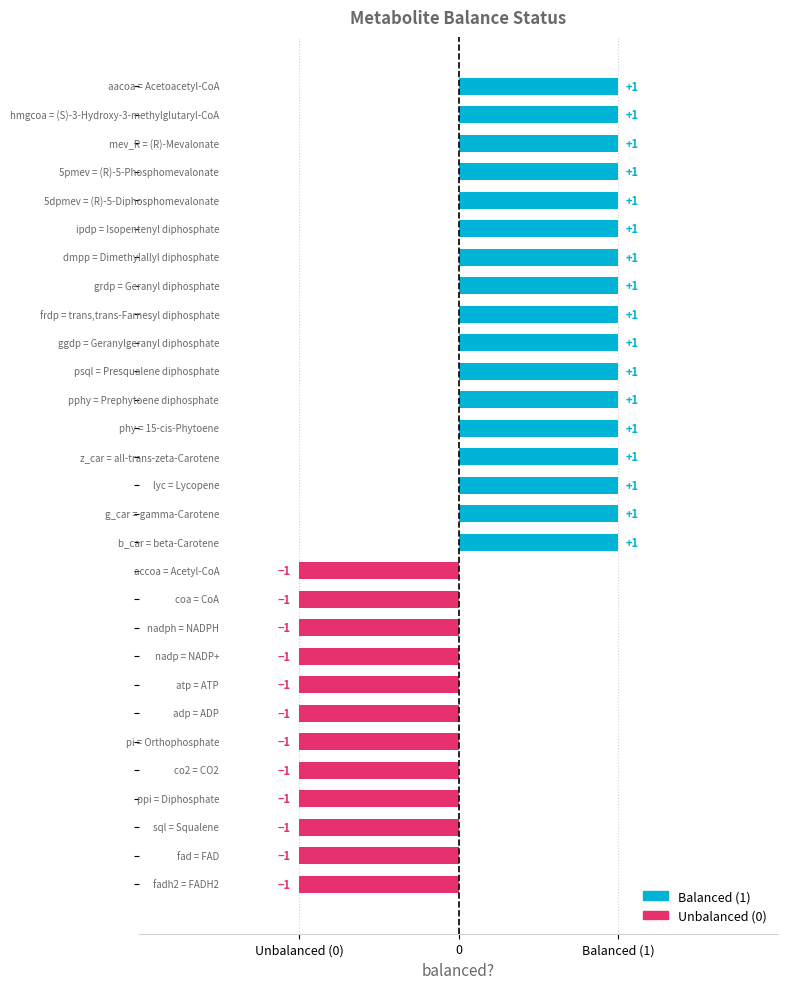

What position from the left is hmgcoa?

2